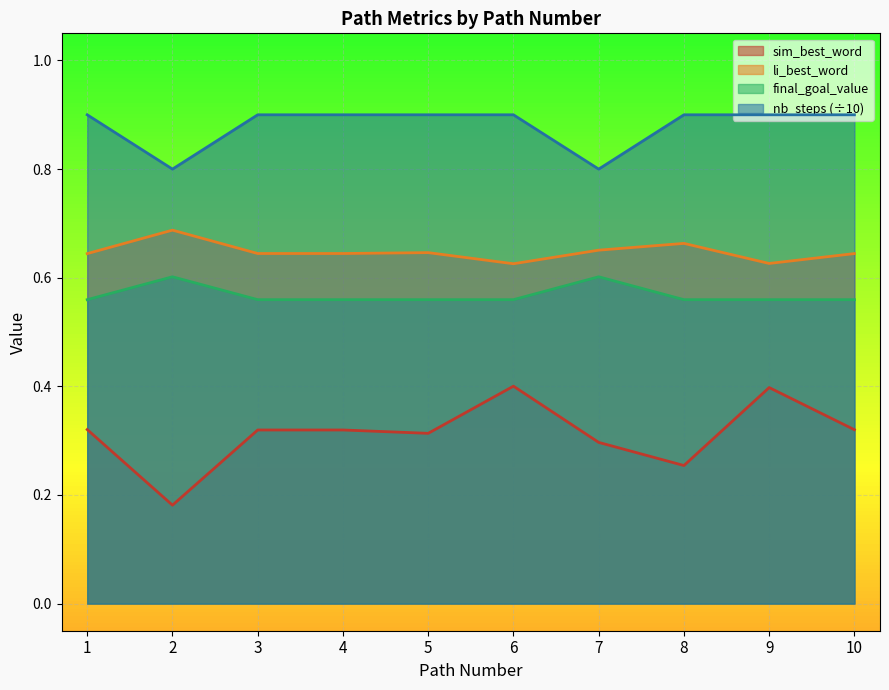

Rank the categories by li_best_word value from lowest to highest.

6, 9, 1, 10, 3, 4, 5, 7, 8, 2